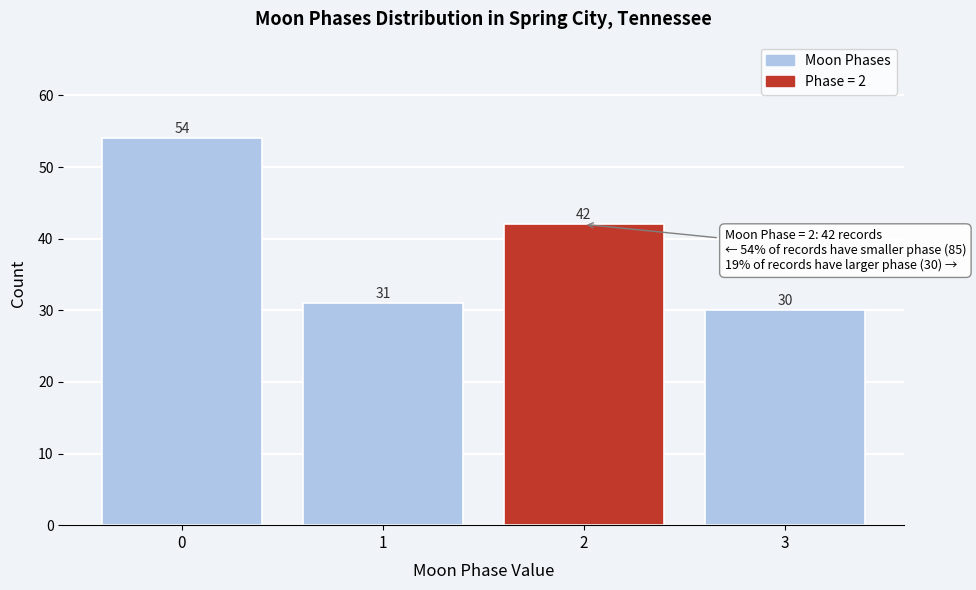

Reading left to right, what are all the values shown in this chart?

54	31	42	30